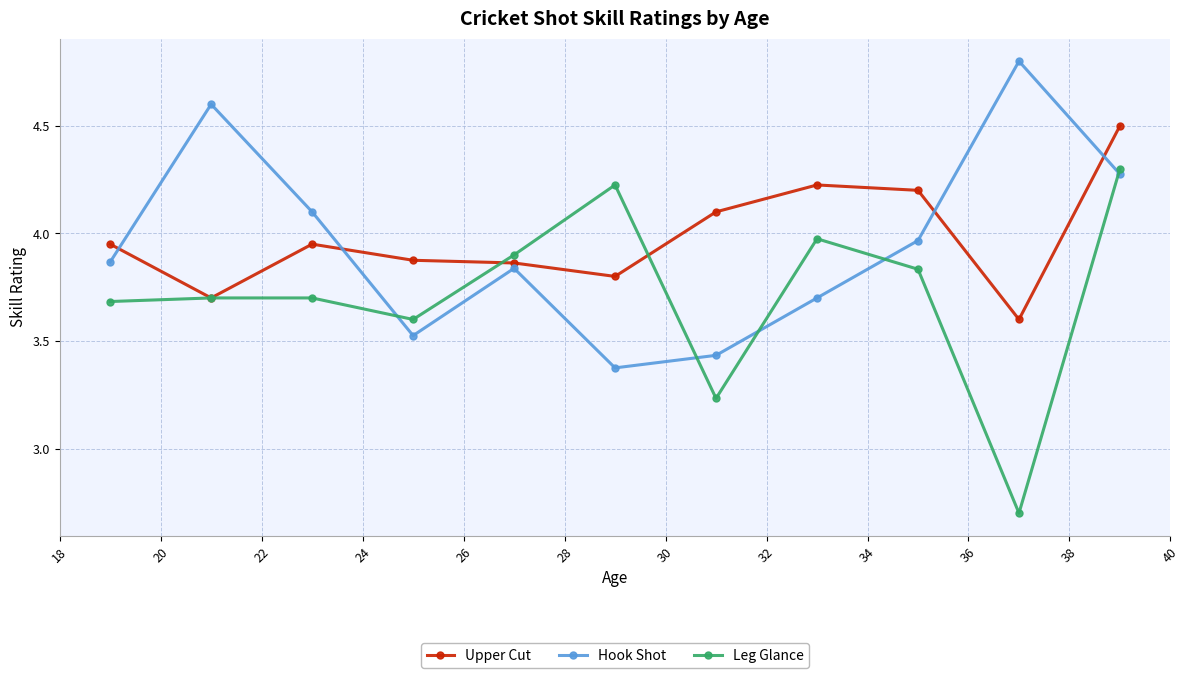

Which has a higher value, 20 or 36?

20